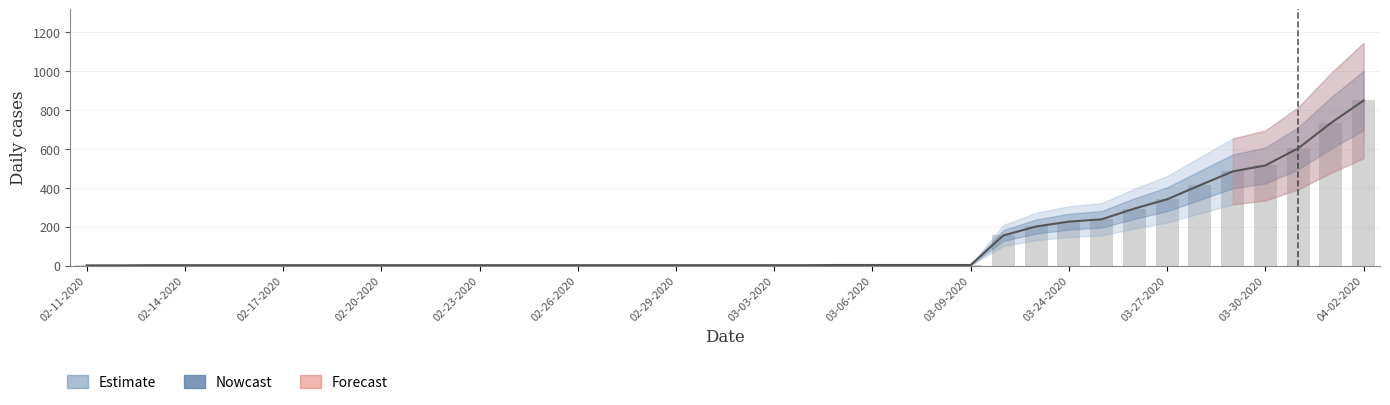

What is the ratio of the value at 30 to the value at 32?

0.8